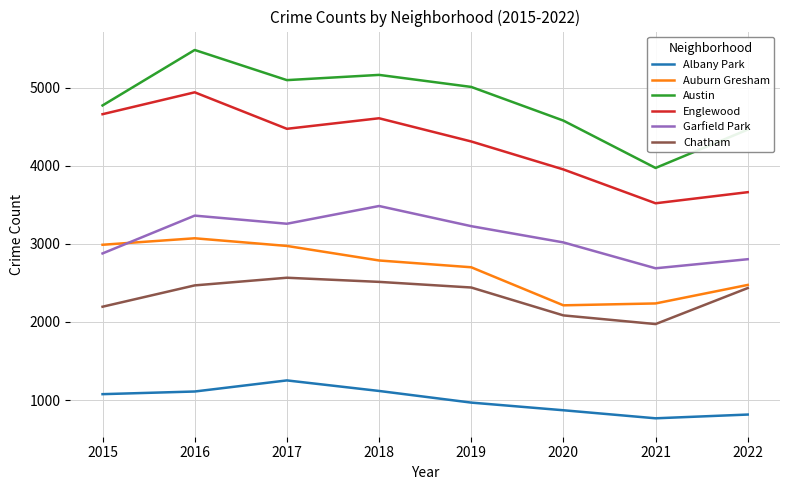

What is the approximate value of Englewood at 2020?

3952